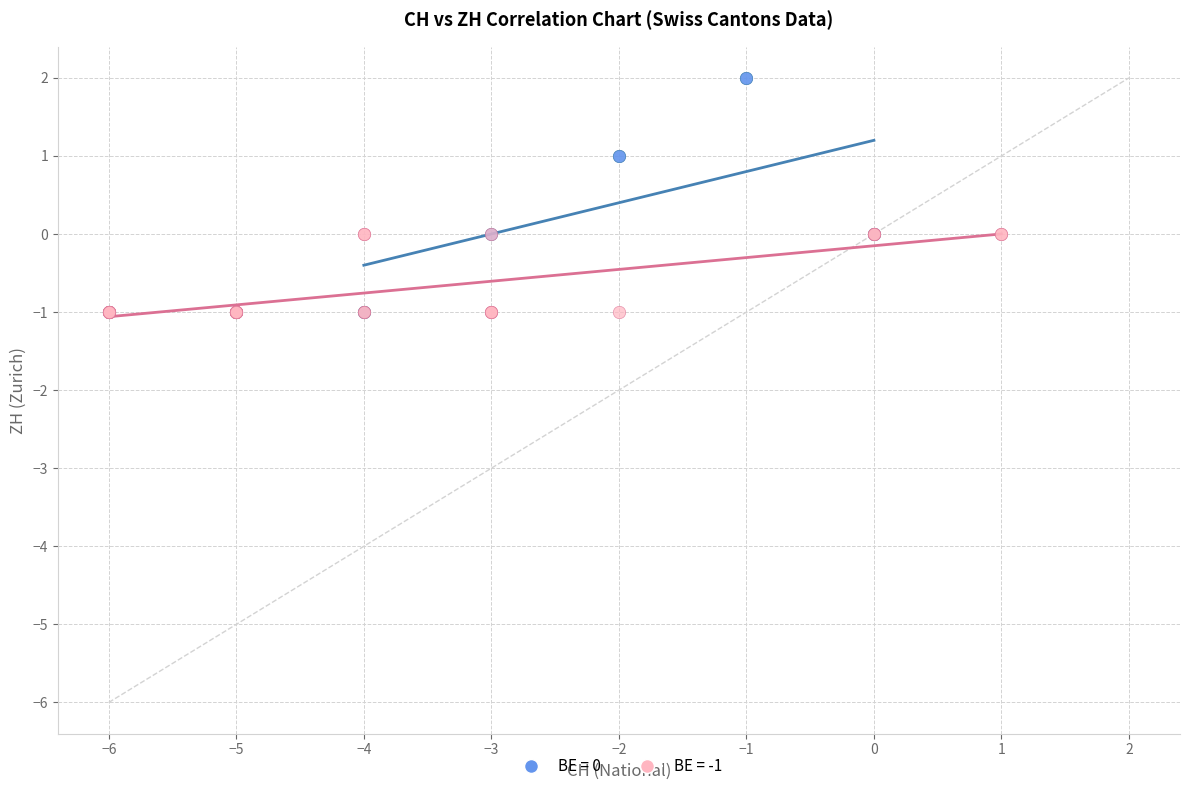

What are all the series names shown in the legend?

BE = 0, BE = -1